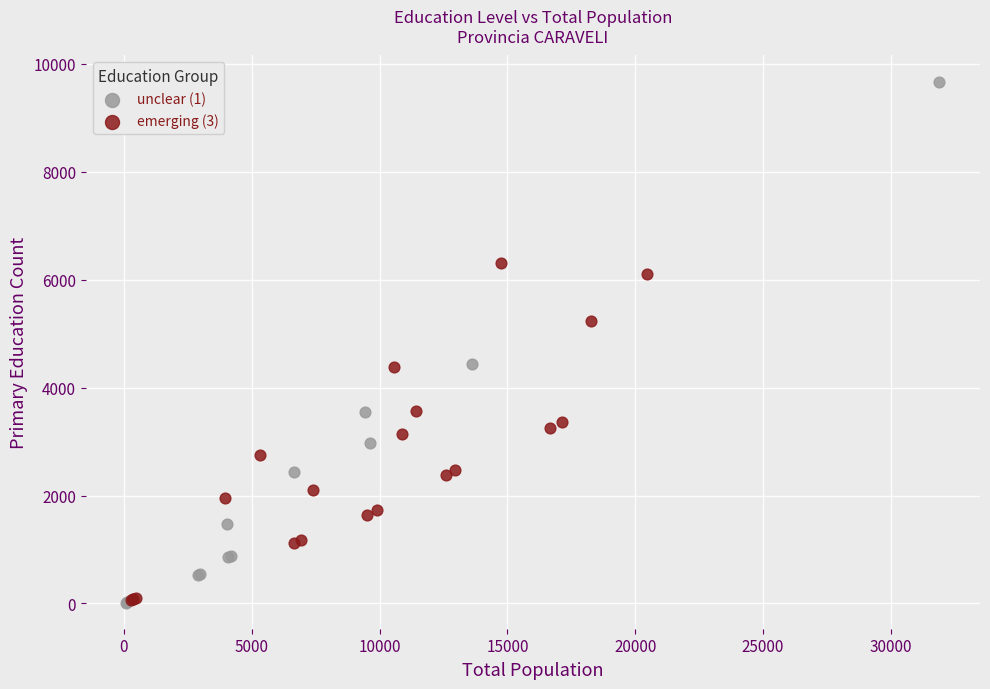

Which series contains the highest Y value?

unclear (1)